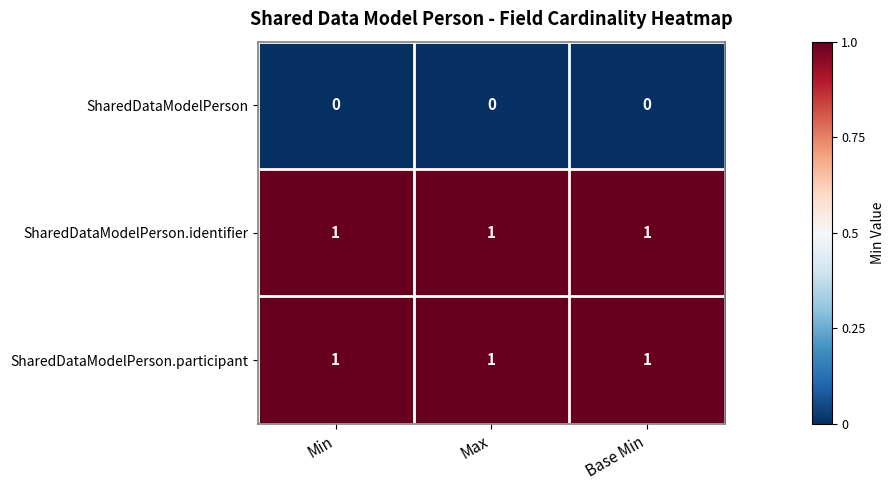

What is the difference between the highest and lowest values at Max?

1